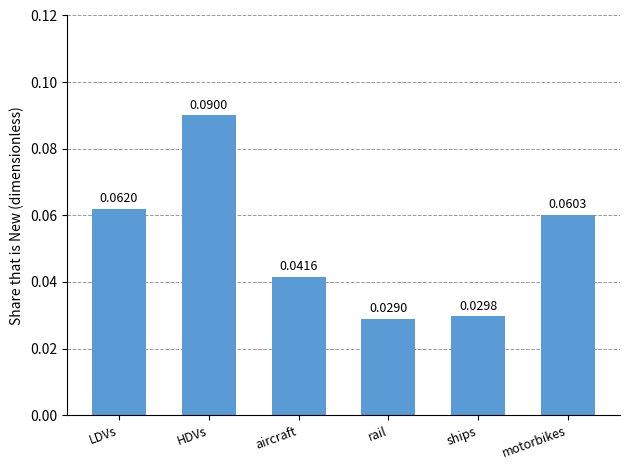

What is the label of the 3rd bar from the left?

aircraft